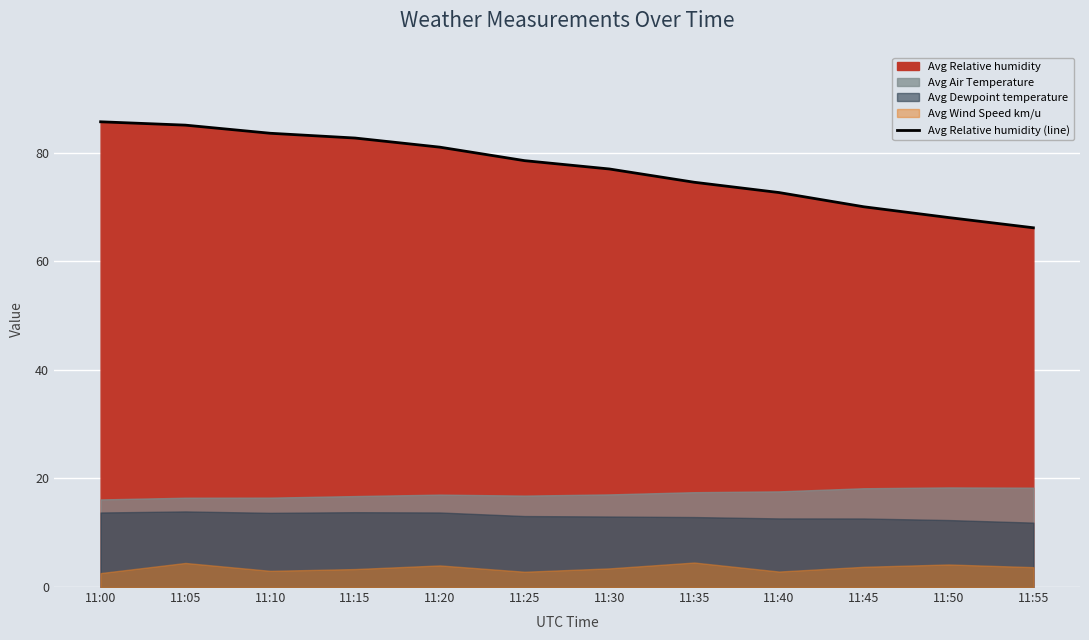

Approximately how many times larger is the value at 11:50 compared to 11:25?

0.9